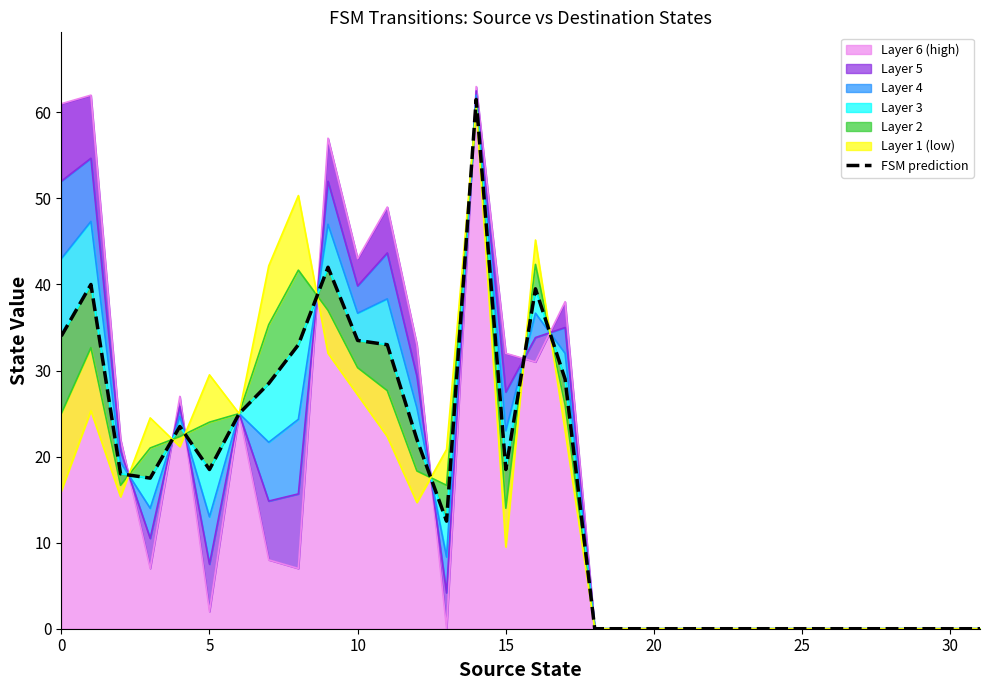

The value of Layer 6 (high) at 20 is 0. True or false?

True